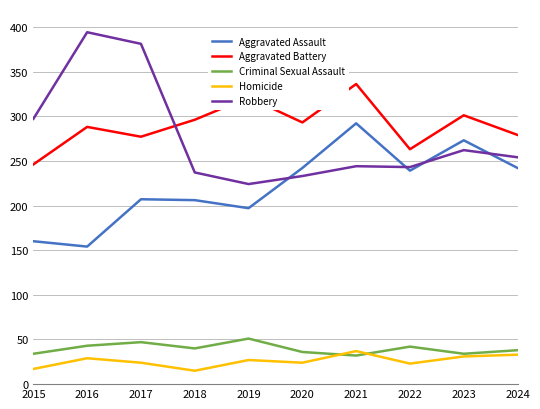

Rank the series at 2019 from highest to lowest value.

Aggravated Battery, Robbery, Aggravated Assault, Criminal Sexual Assault, Homicide